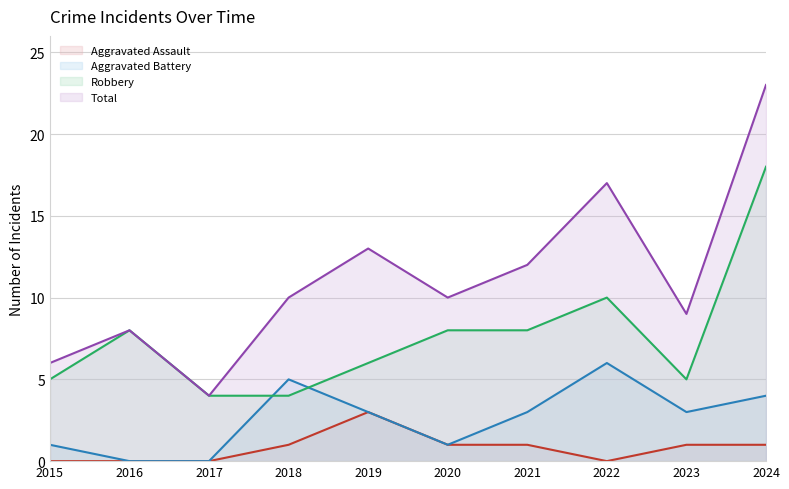

Is it true that Aggravated Assault equals -1 at 2022?

False